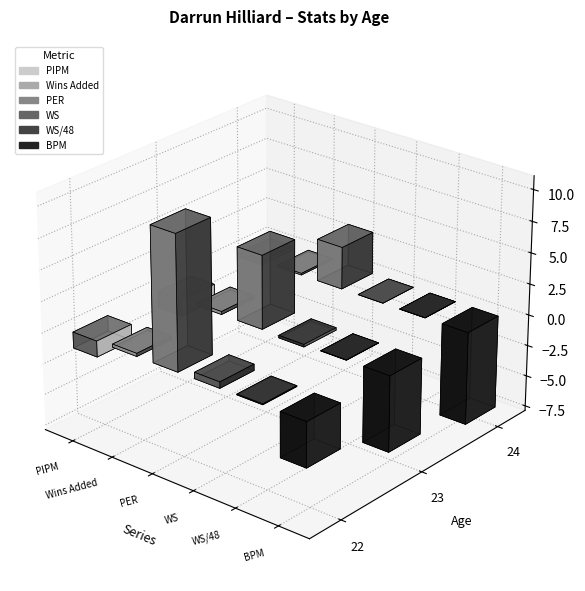

Rank the series by their maximum value, from highest to lowest.

PER, WS, Wins Added, WS/48, PIPM, BPM